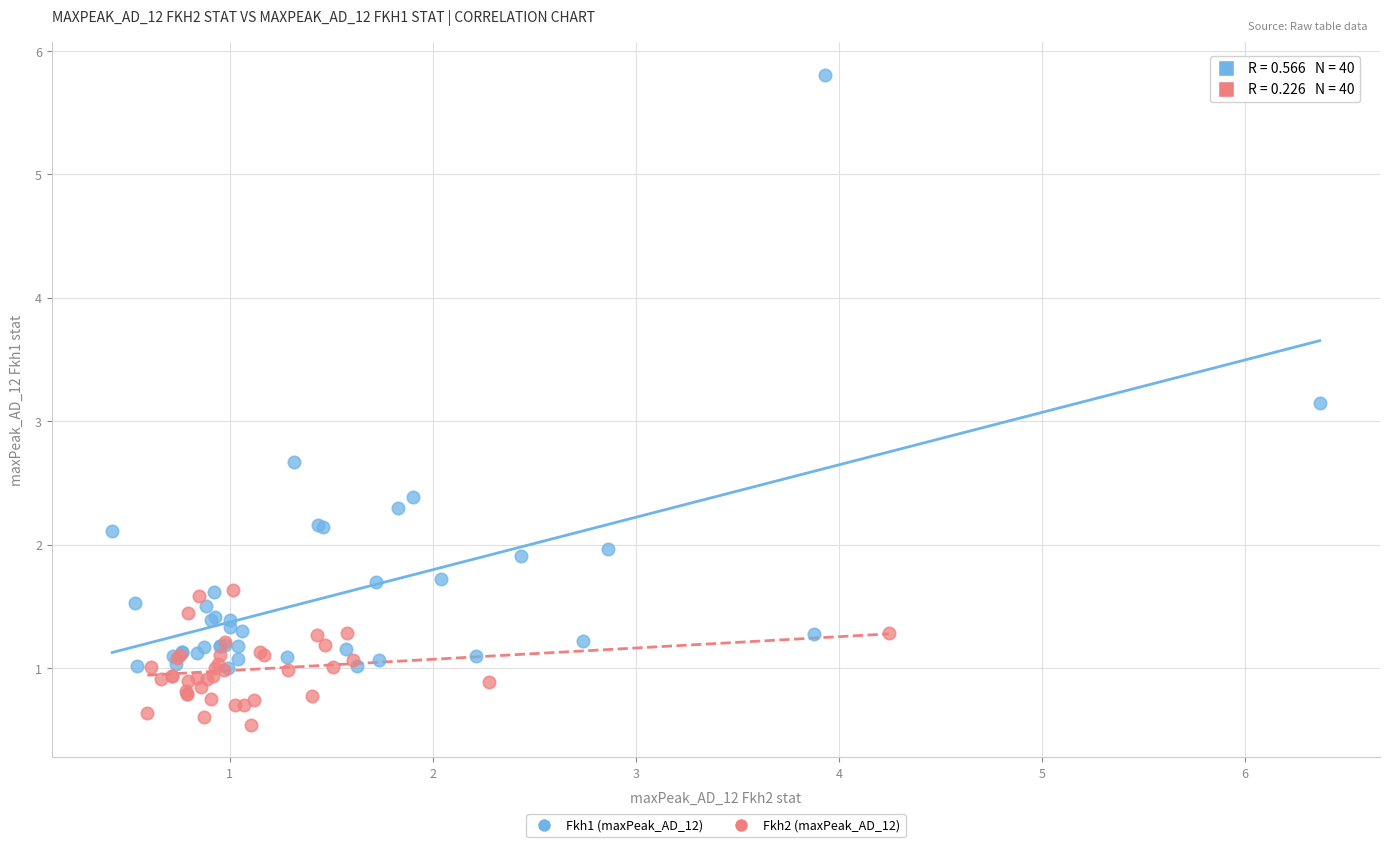

Which series has the largest Y range (max minus min)?

Fkh1 (maxPeak_AD_12)